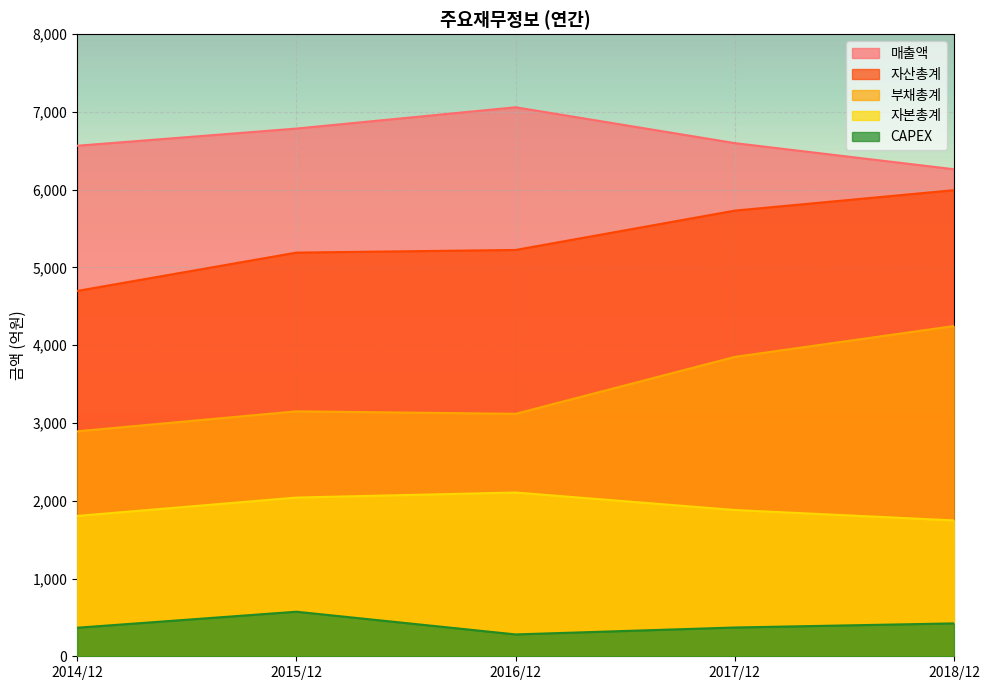

What is the approximate value of 부채총계 at 2017/12, to the nearest 50?

3850